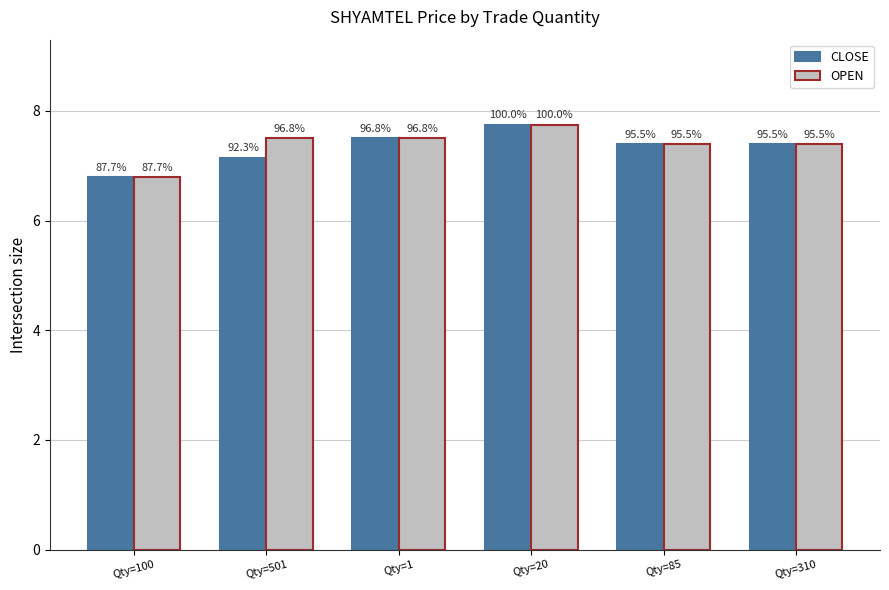

Which series has the largest total across all categories?

OPEN